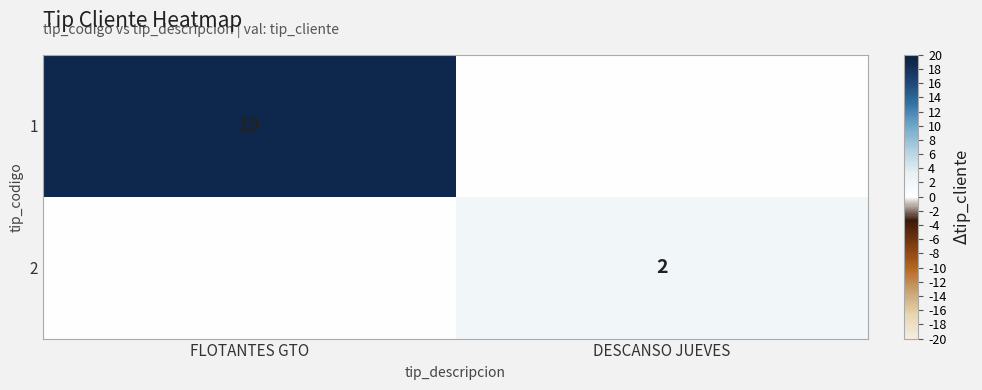

True or false: 1 has a value of 19 at FLOTANTES GTO.

True